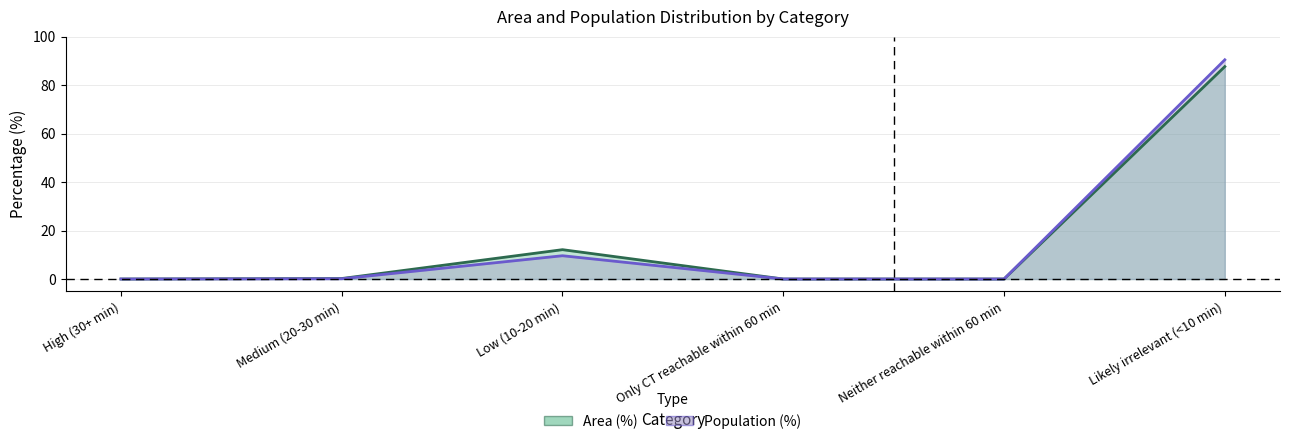

True or false: Population (%) line has a value of 56.6 at Only CT reachable within 60 min.

False